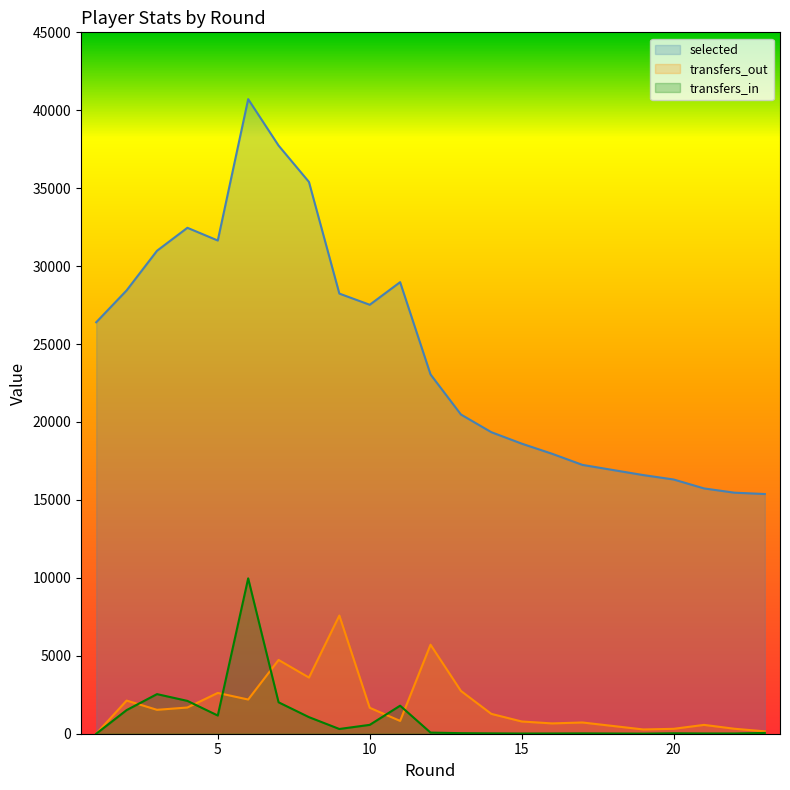

Reading left to right, extract all data points from this chart.

selected: 26398	28443	30986	32460	31643	40715	37736	35402	28238	27521	28972	23054	20482	19347	18612	17962	17247	16594	16311	15738	15465	15379
transfers_in: 0	1516	2541	2106	1167	9968	2017	1064	304	569	1799	72	35	22	12	15	21	6	27	16	15	51
transfers_out: 0	2127	1533	1681	2617	2194	4734	3604	7582	1664	821	5712	2746	1274	785	662	721	274	314	567	319	152